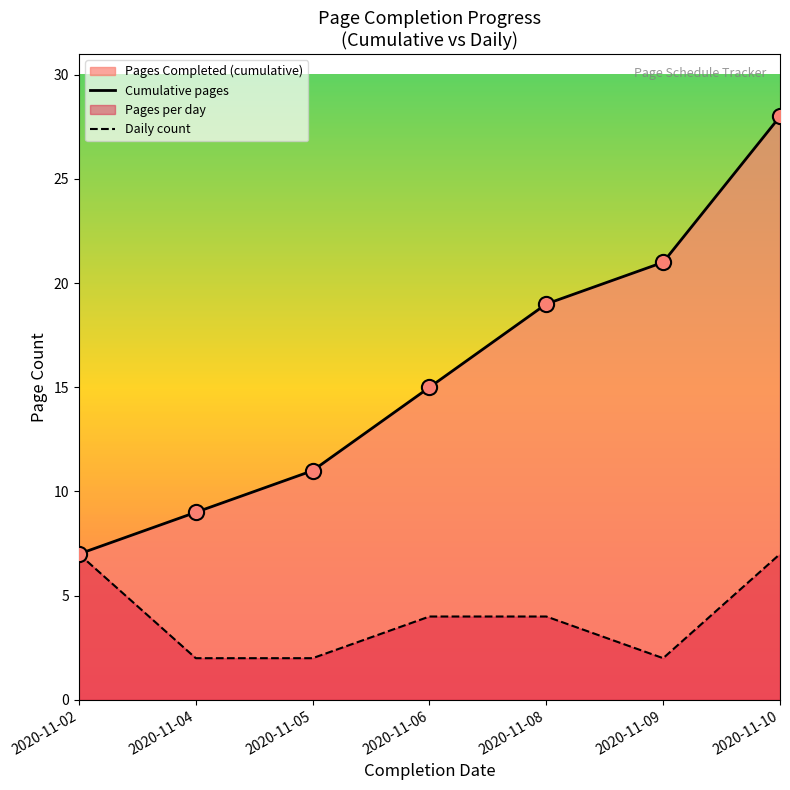

At which category is the sum across all series the highest?

2020-11-10